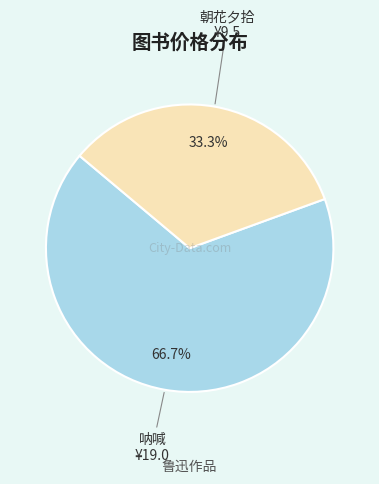

Is there any slice that represents more than half of the pie?

Yes